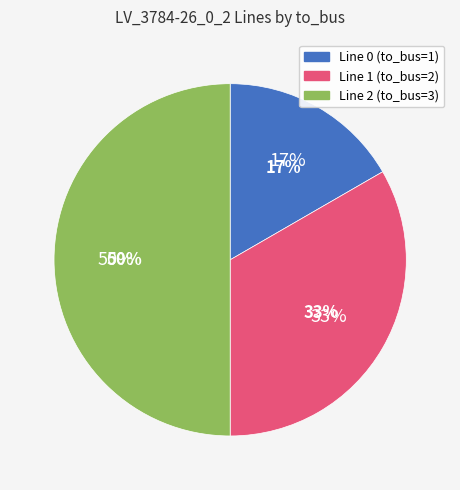

To the nearest percent, what percentage of the pie is Line 2 (to_bus=3)?

50%